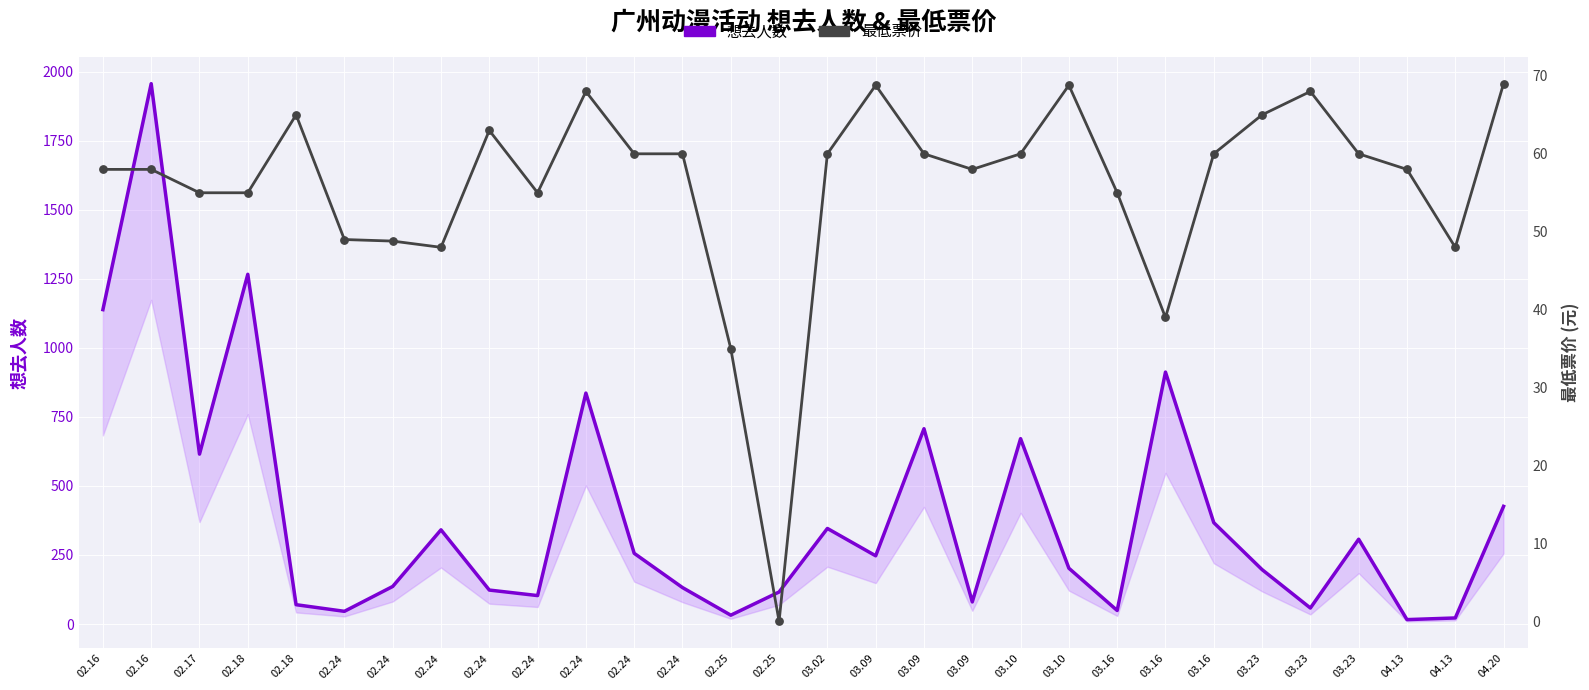

Which series has the largest total across all categories?

想去人数